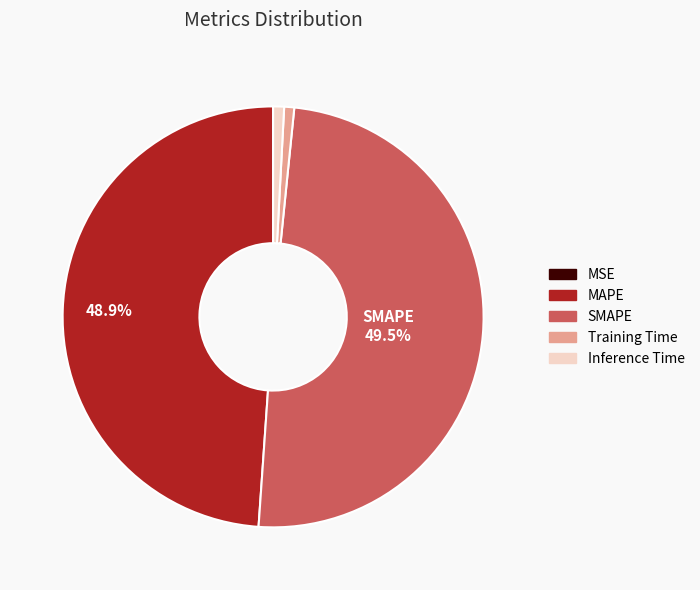

The MAPE slice represents 39% of the pie. True or false?

False